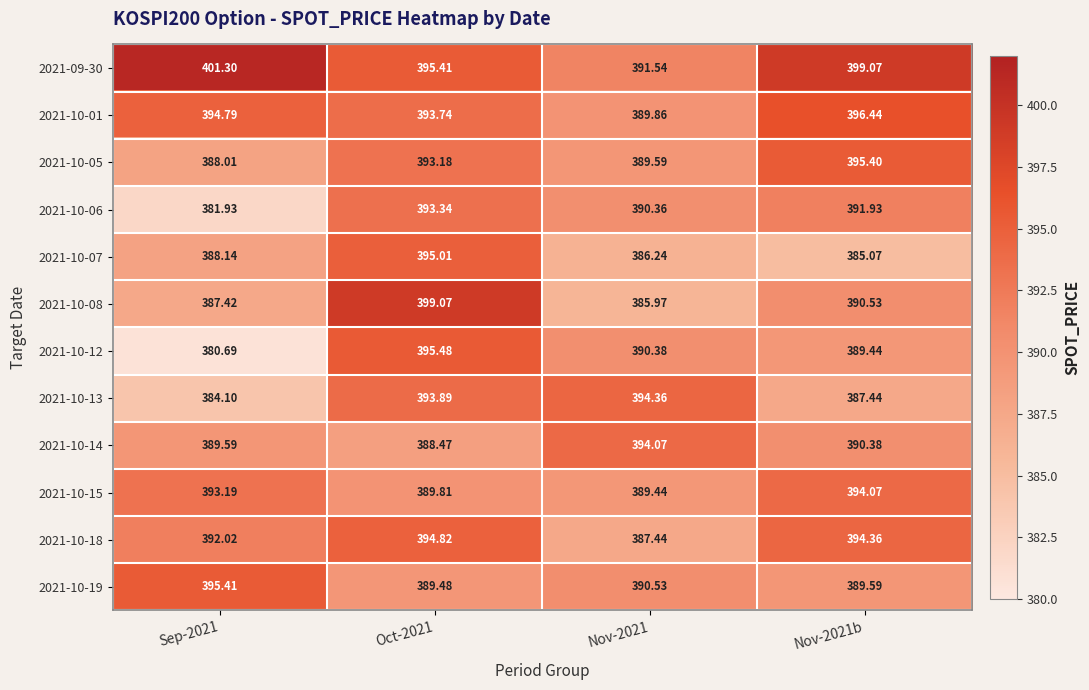

Is the value of 2021-10-13 at Nov-2021b greater than the value of 2021-10-12 at Nov-2021b?

No